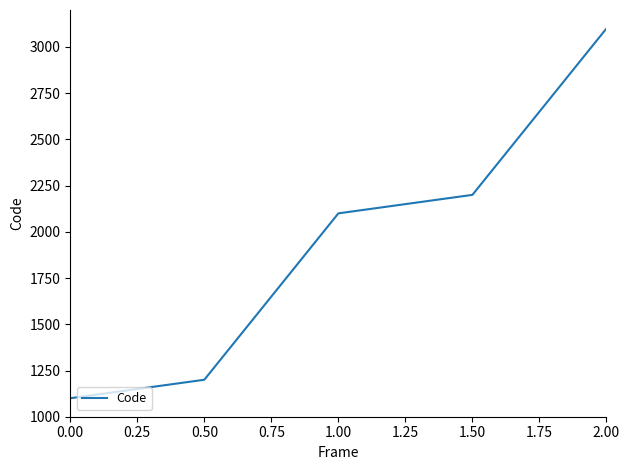

What is the ratio of the value at 1.00 to the value at 2.00?

0.7